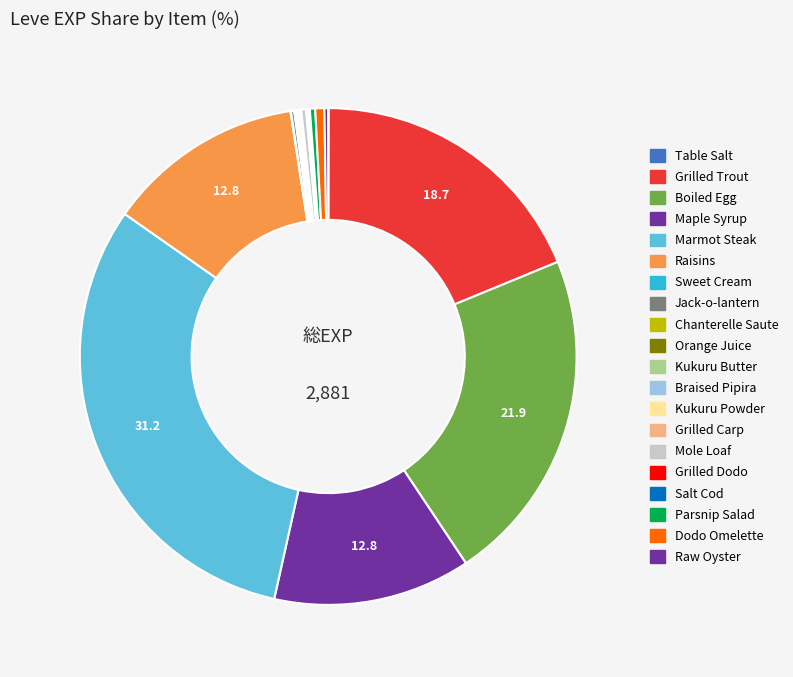

Does Grilled Dodo represent more than half of the total?

No